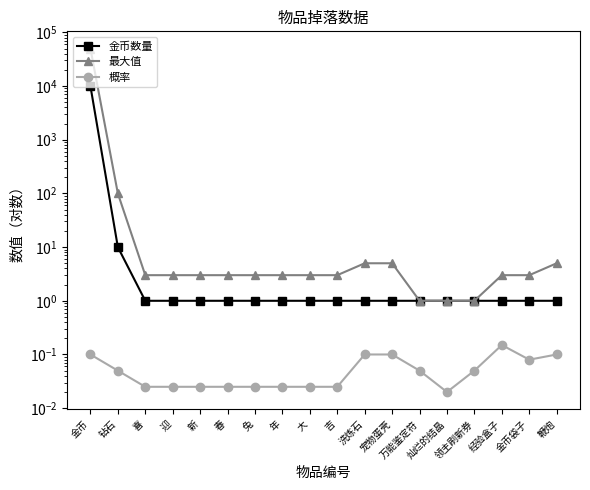

Is it true that 概率 equals 0.1 at 金币袋子?

True